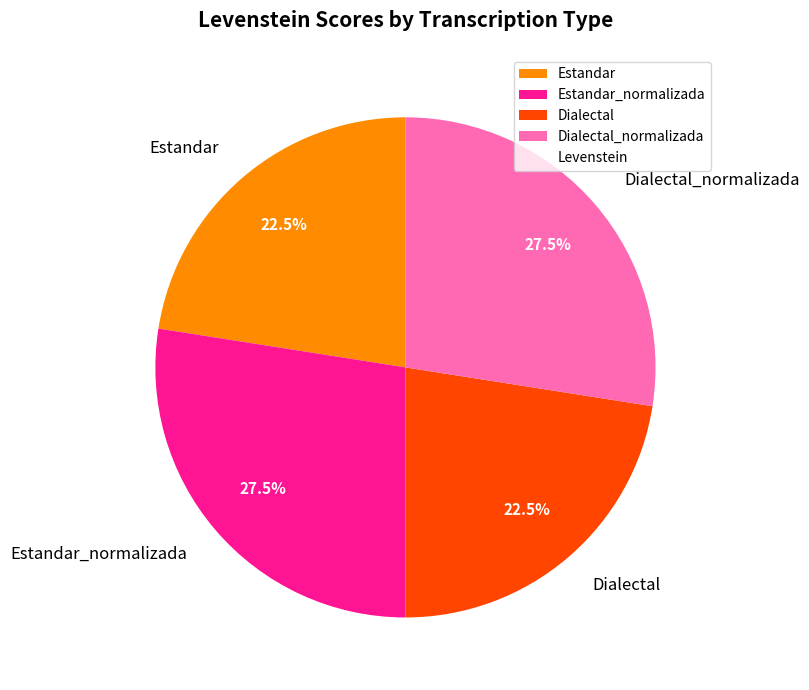

To the nearest percent, what is the difference between the largest and smallest slice percentages?

5%